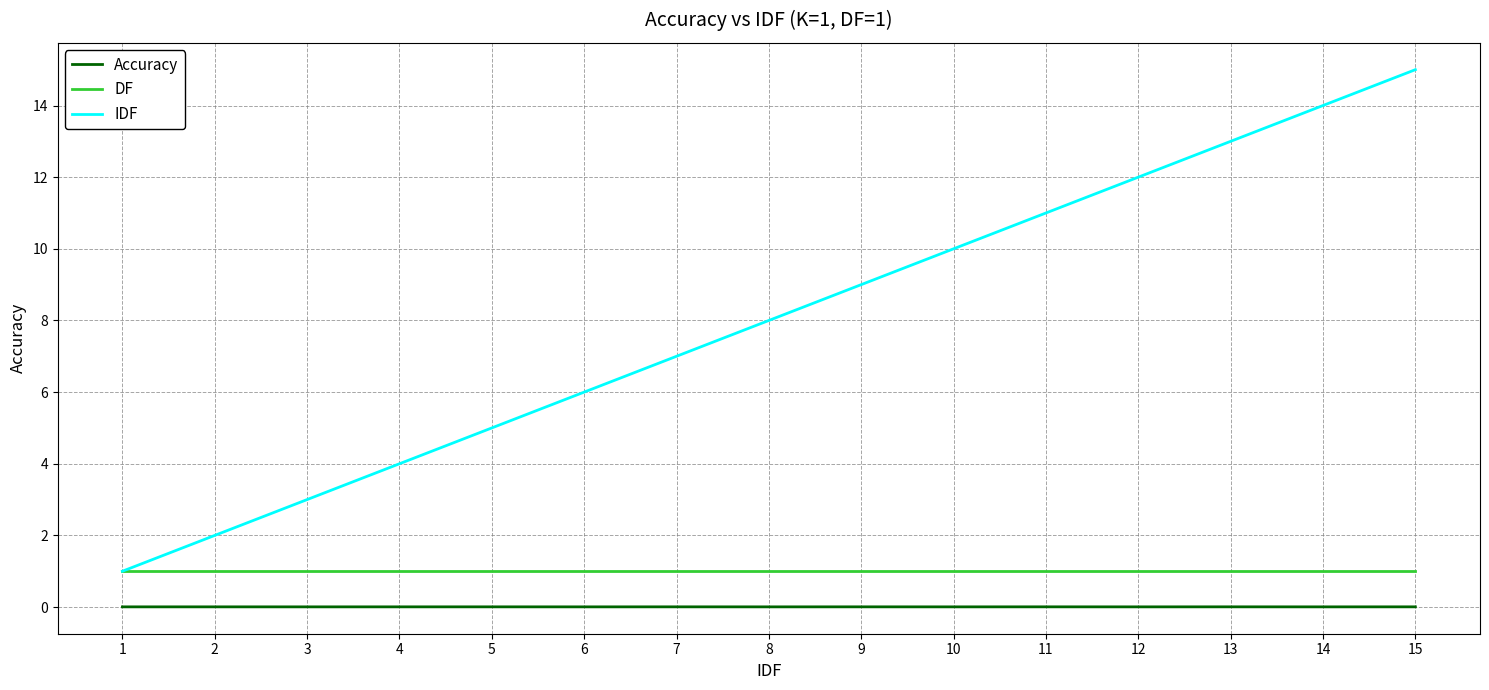

How many categories are shown in the chart?

15